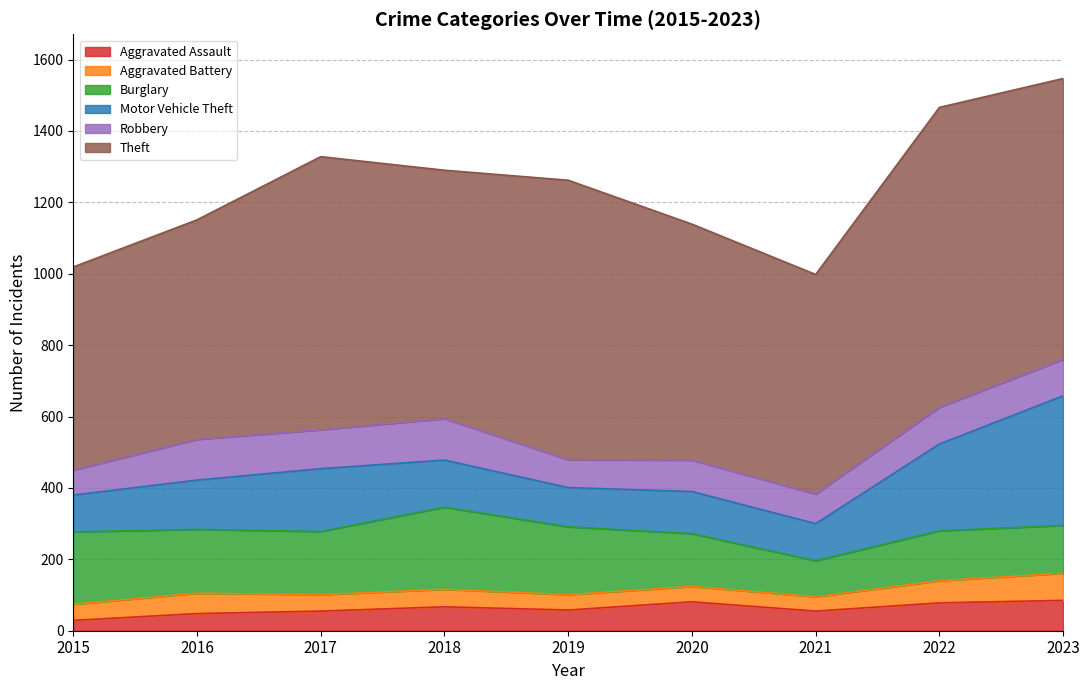

What is the difference between the Theft values at 2018 and 2021?

81